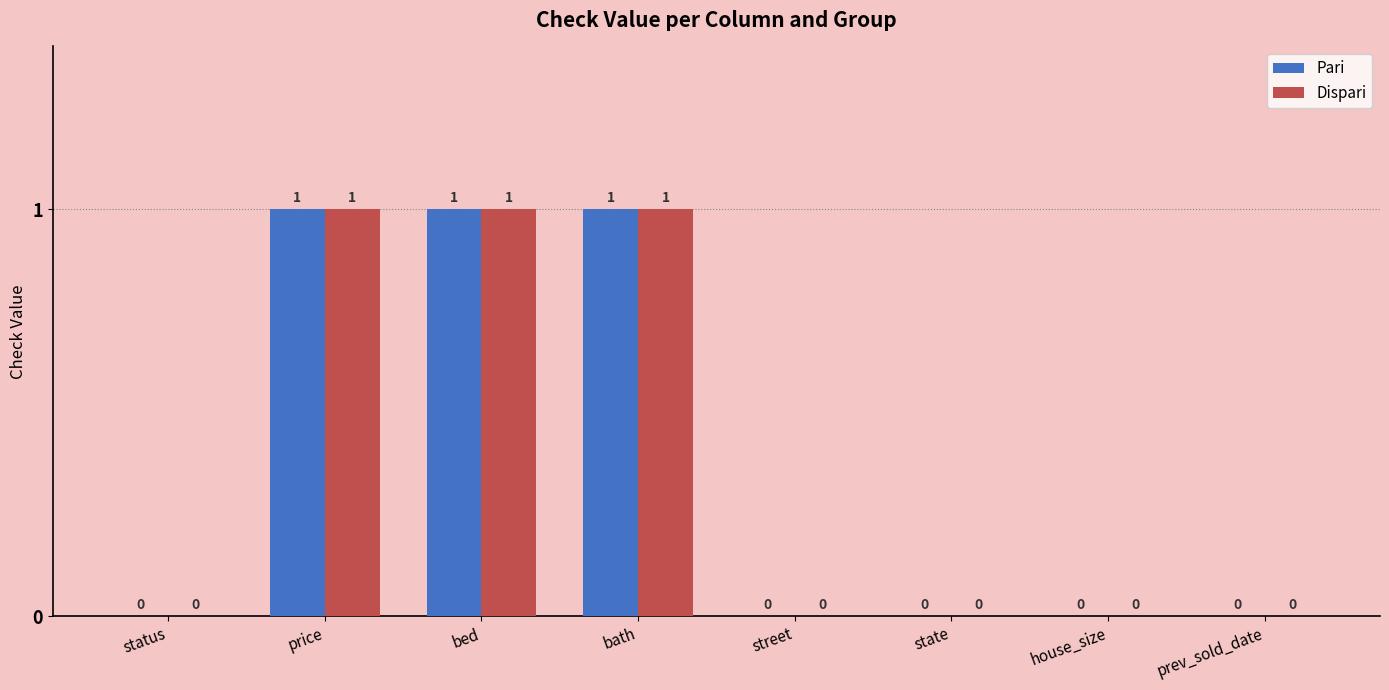

What is the total value across all series at price?

2